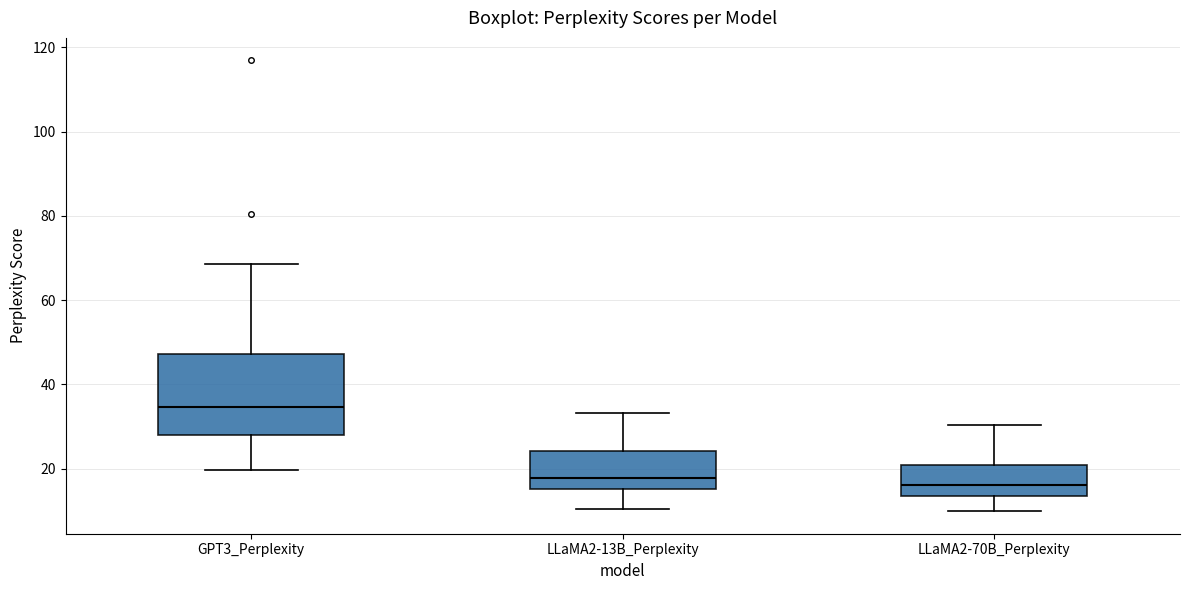

Reading left to right, read every box against the y-axis: the position of its median line, the range the box covers, and the ends of its whiskers. The values are not printed on the chart, so give them approximately, as read against the axis.

GPT3_Perplexity: median 34, box 28 to 48, whiskers 20 to 68
LLaMA2-13B_Perplexity: median 18, box 16 to 24, whiskers 10 to 34
LLaMA2-70B_Perplexity: median 16, box 14 to 20, whiskers 10 to 30